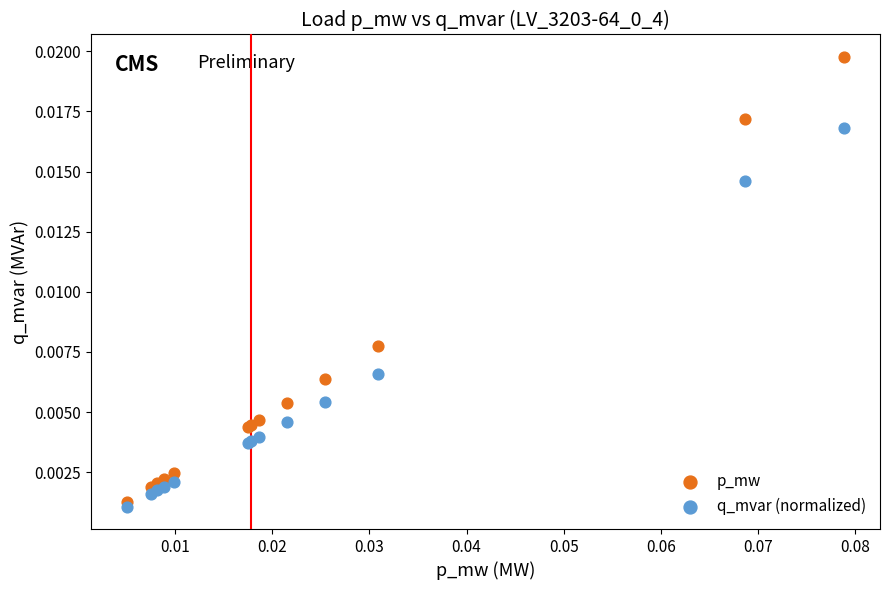

Which series reaches the minimum Y coordinate?

q_mvar (normalized)